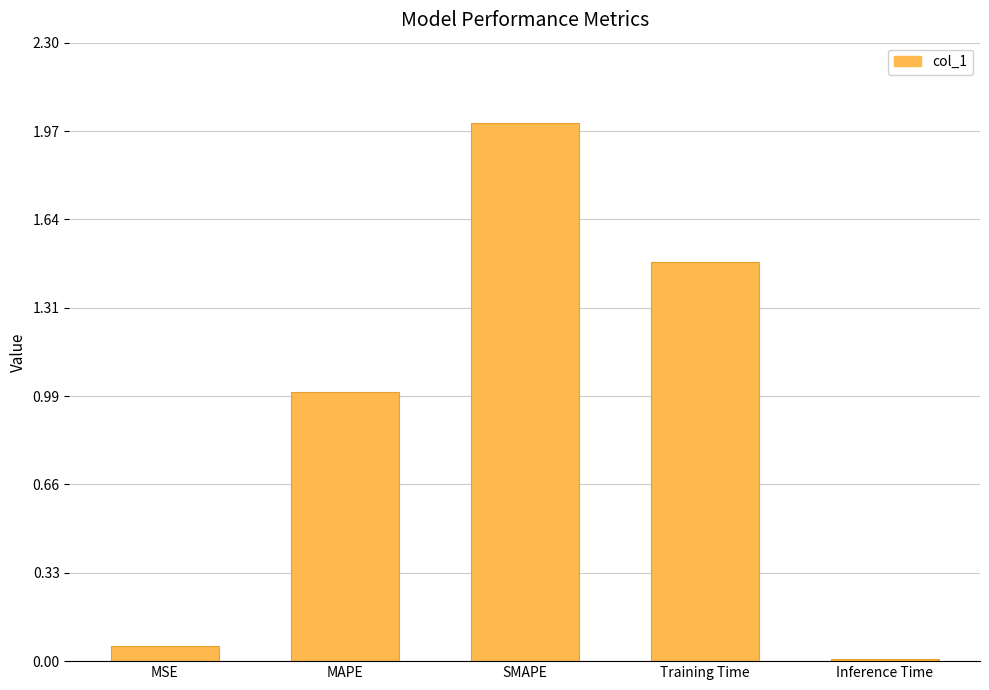

The chart shows a value of 0.3 at Training Time. True or false?

False